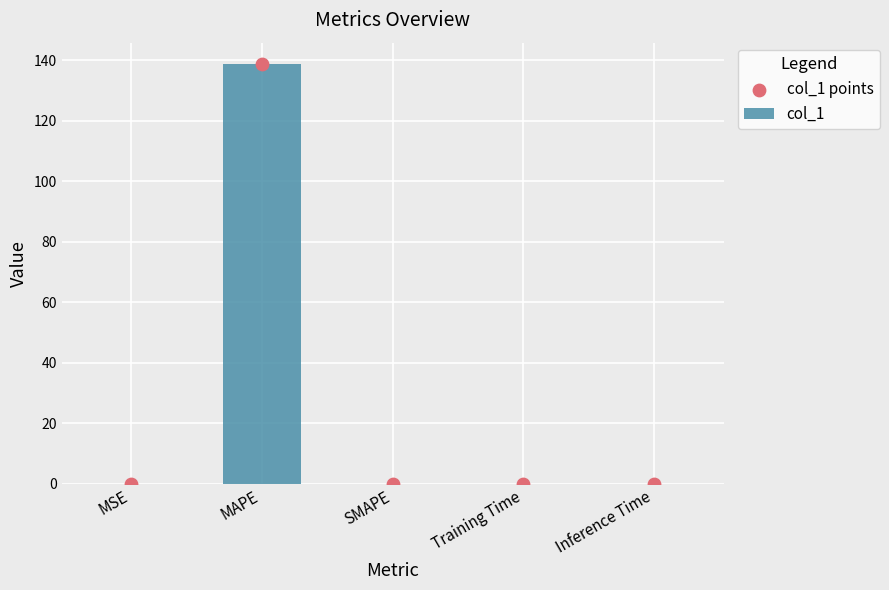

What are all the series names shown in the legend?

col_1, col_1 points